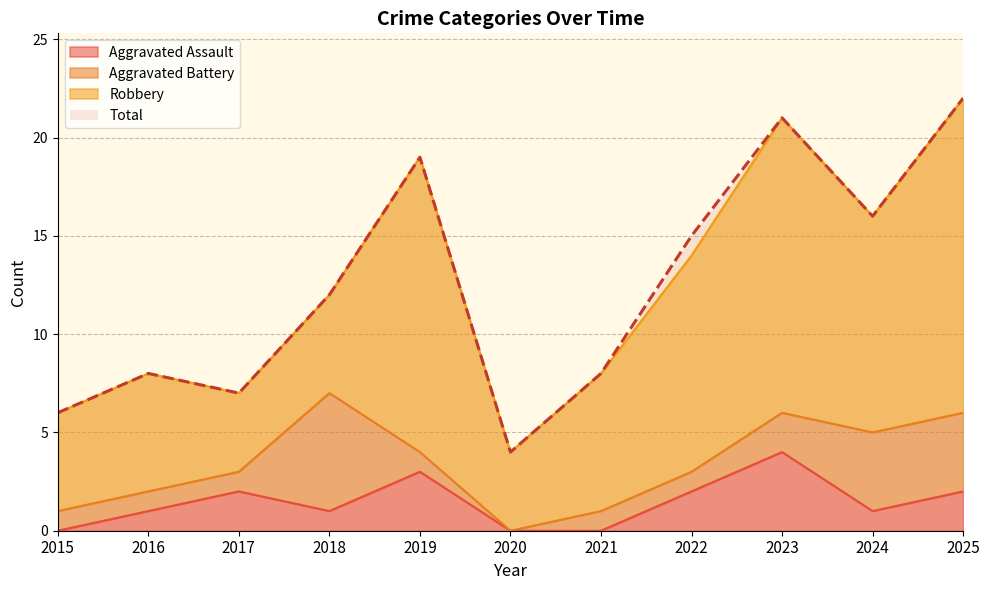

Is the value of Aggravated Assault at 2025 greater than the value of Total at 2024?

No